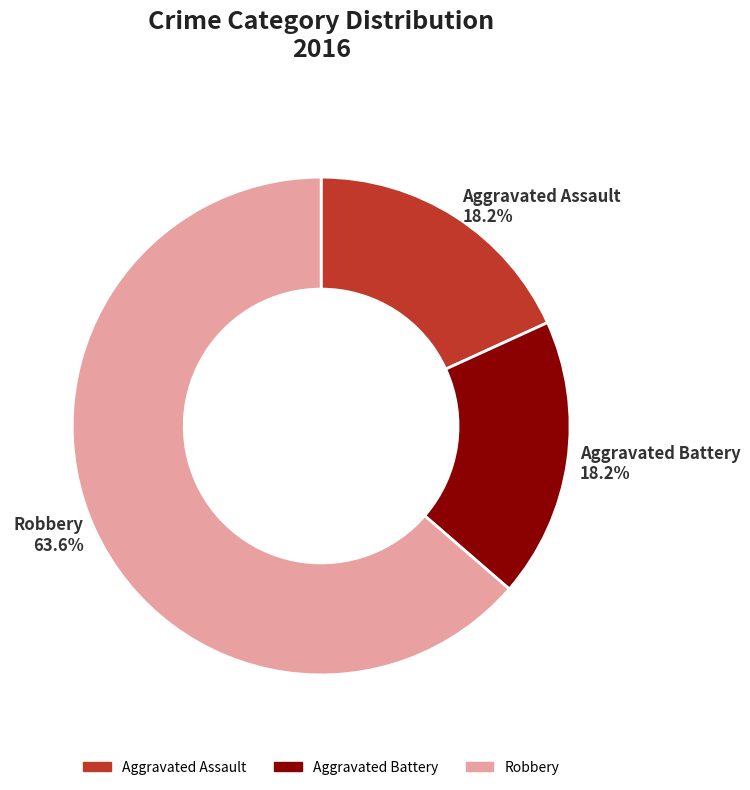

What is the ratio of the value at Aggravated Battery to the value at Aggravated Assault?

1.0